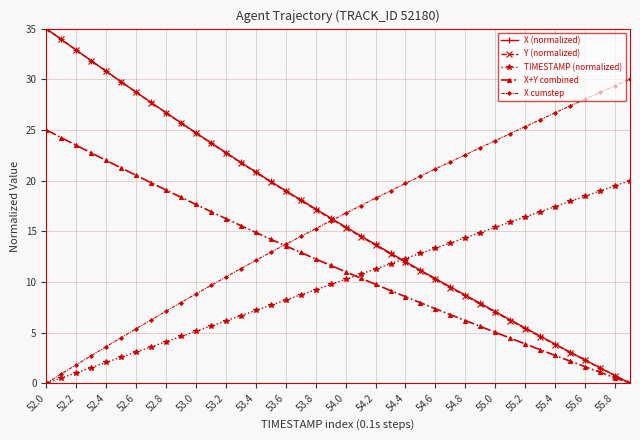

What is the maximum value shown in the chart?

35.0